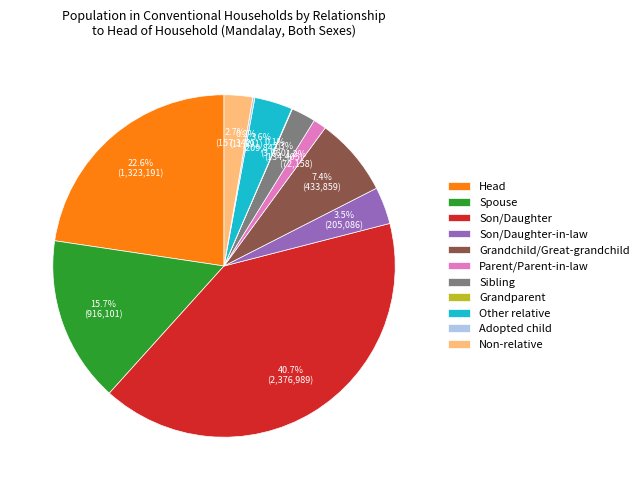

Do Sibling and Non-relative together represent more than half of the pie?

No